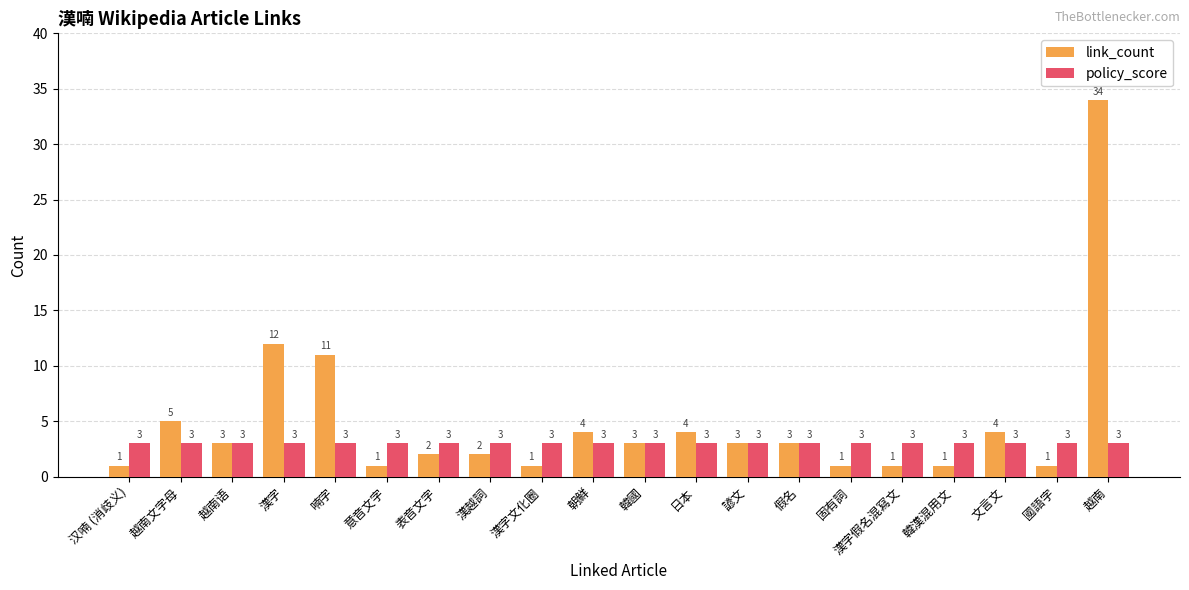

What position from the right is 汉喃 (消歧义)?

20